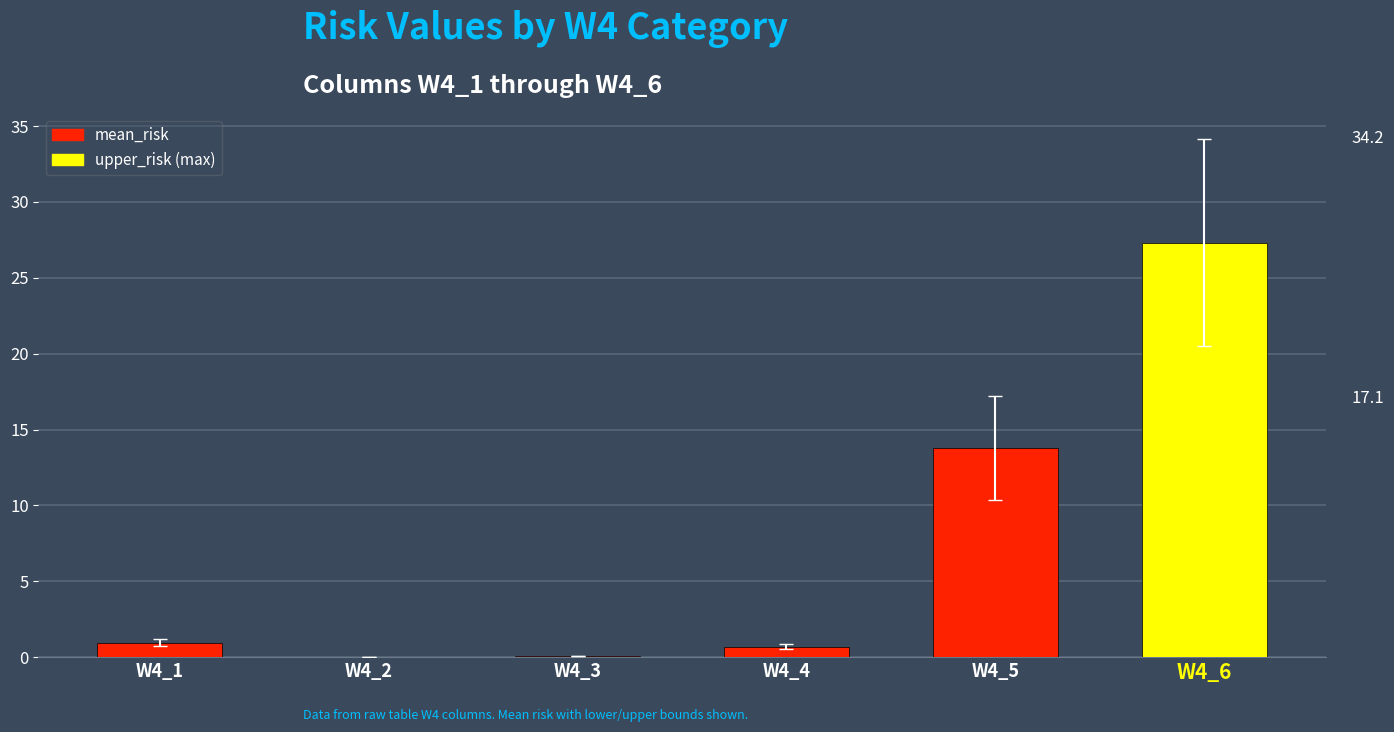

Are the bars horizontal?

No